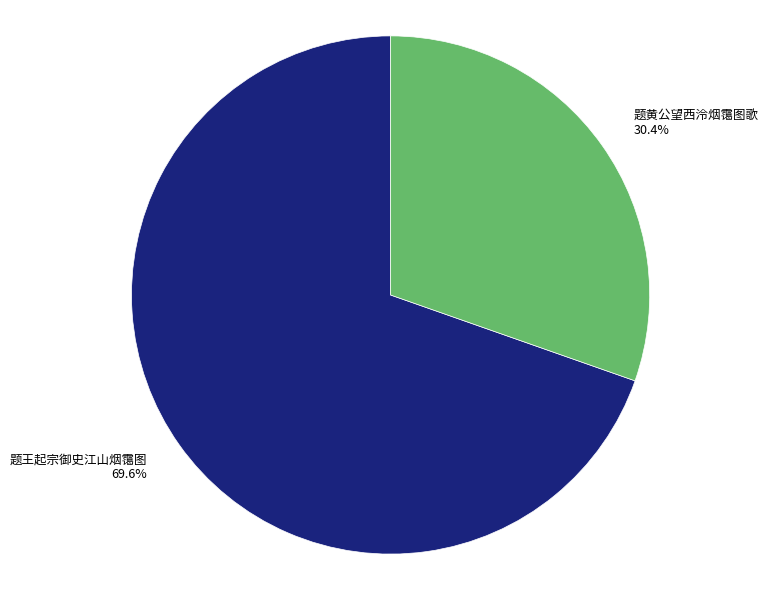

To the nearest percent, what percentage of the pie is 题王起宗御史江山烟霭图?

70%